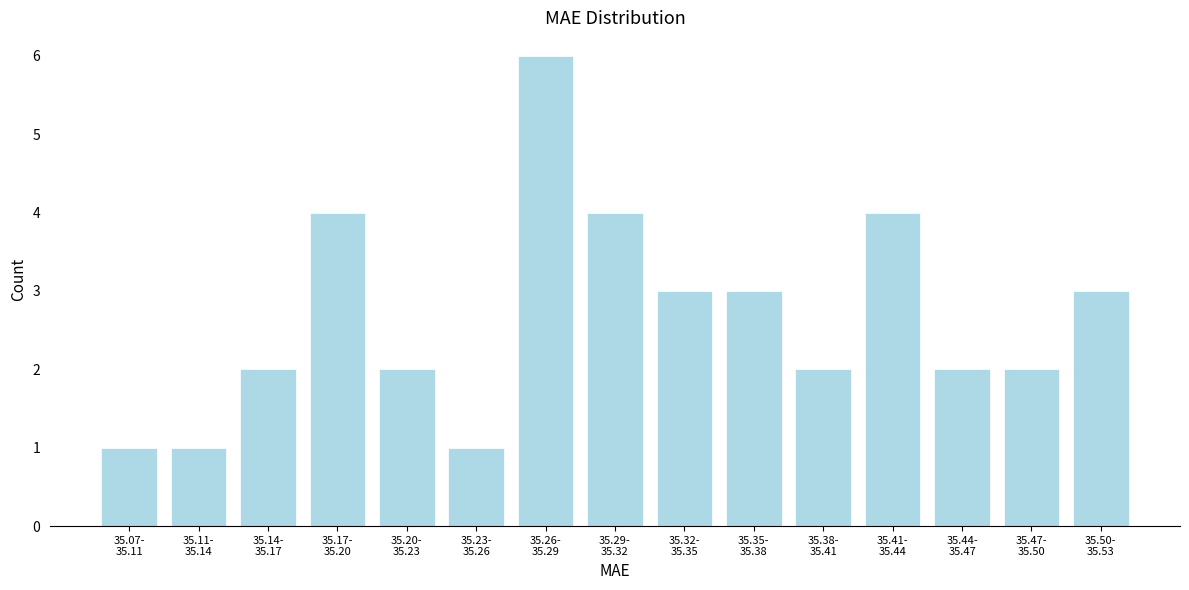

Reading left to right, transcribe all the data shown in this chart.

1	1	2	4	2	1	6	4	3	3	2	4	2	2	3